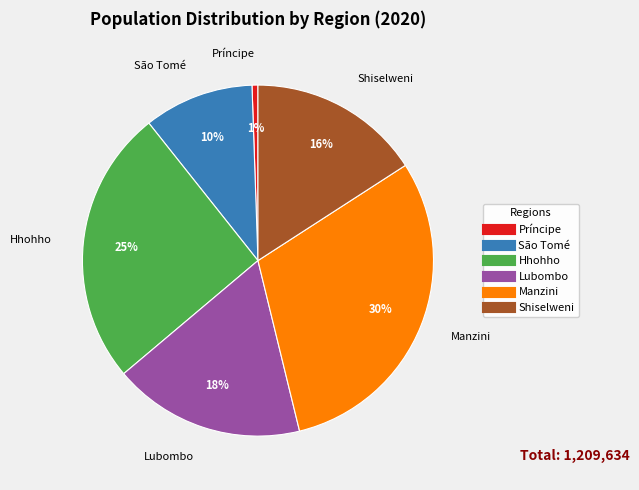

Between Príncipe and Hhohho, which is larger?

Hhohho